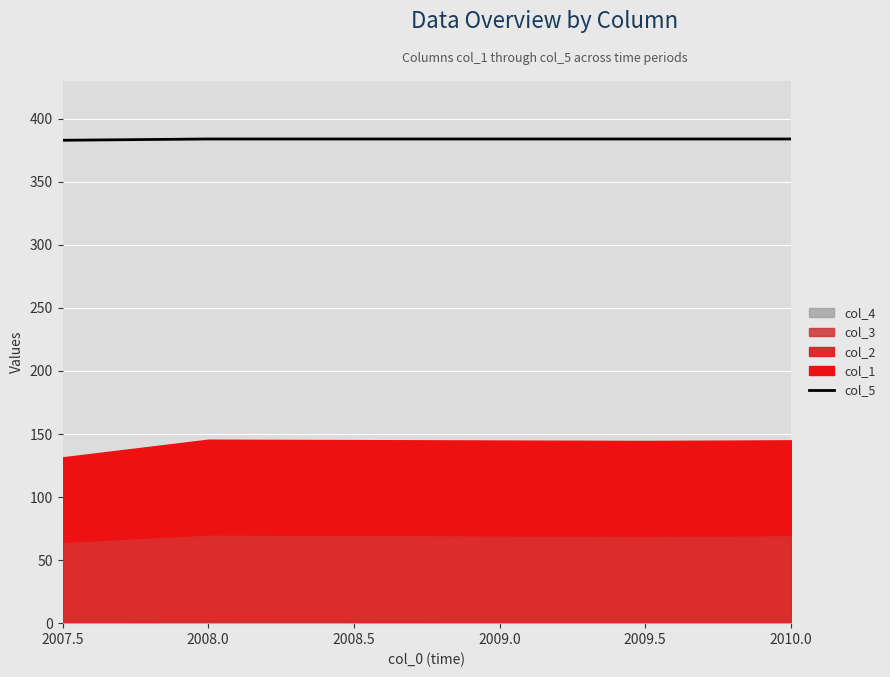

True or false: col_5 has a value of 192 at 2009.5.

False